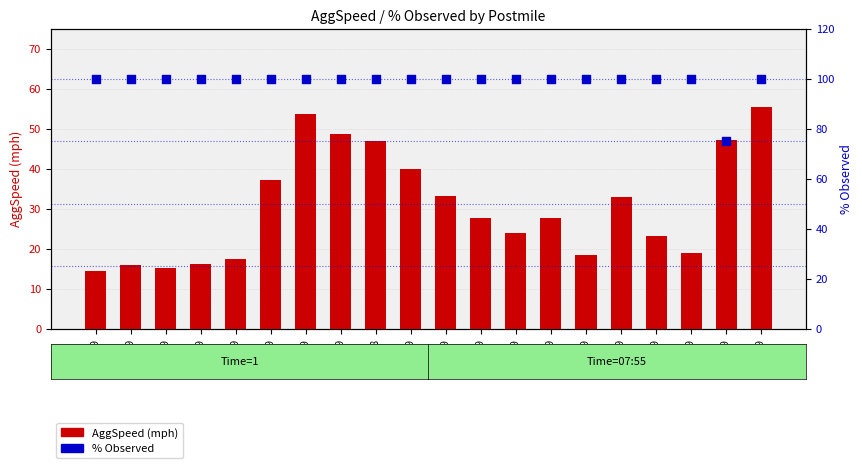

At how many categories does at least one series exceed 53?

20